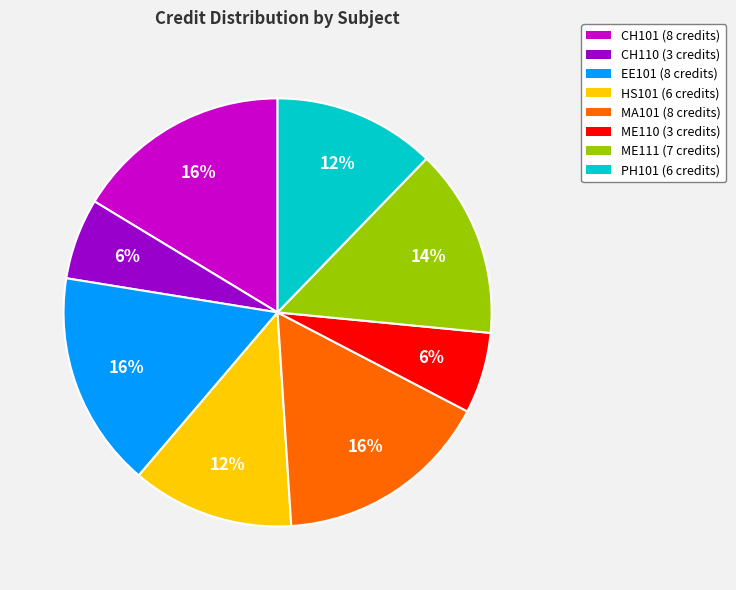

Between ME110 and PH101, which is larger?

PH101